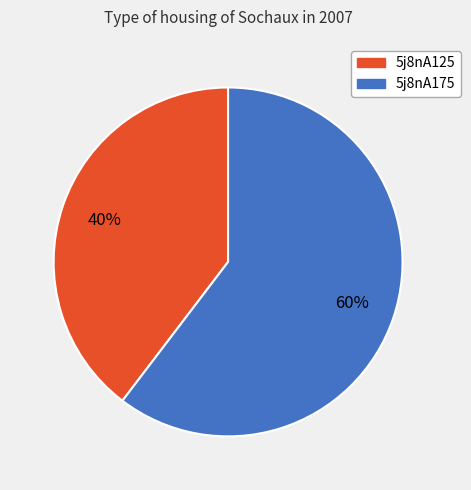

How many slices are in this pie chart?

2